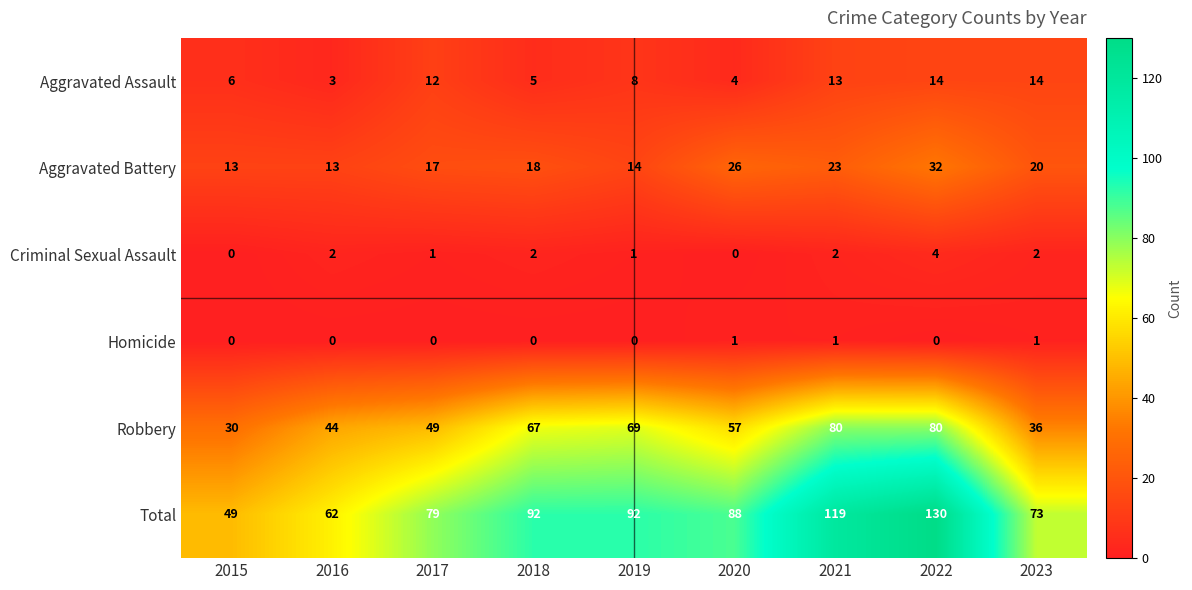

What is the difference between the Total values at 2019 and 2021?

27